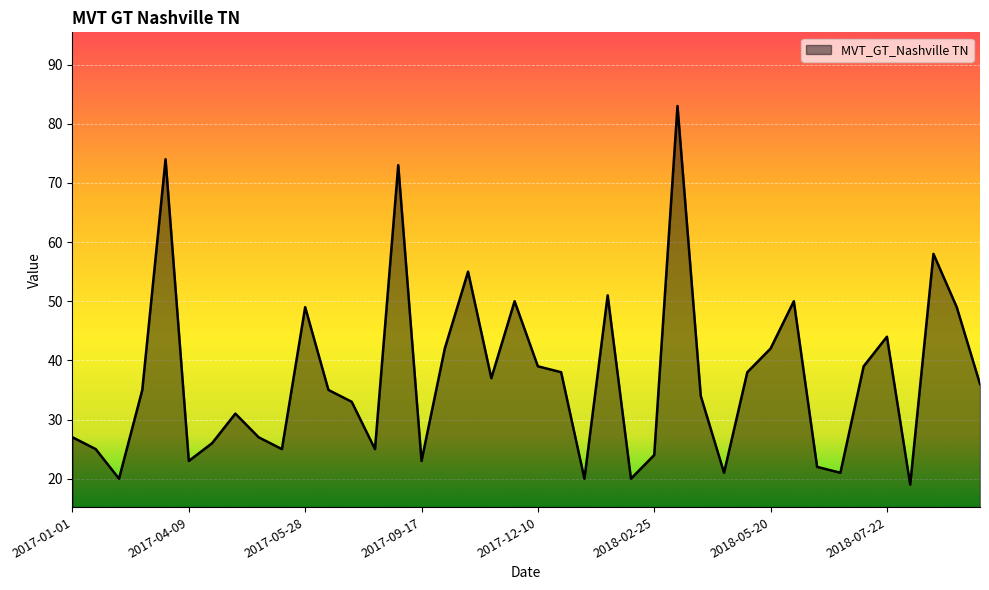

What is the maximum value shown in the chart?

83